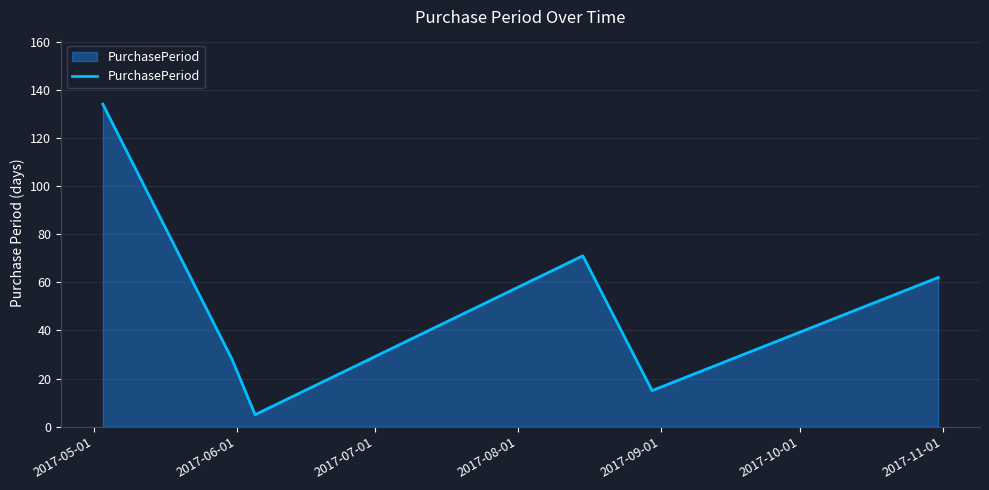

True or false: the data has more than 0 interior local peaks.

True